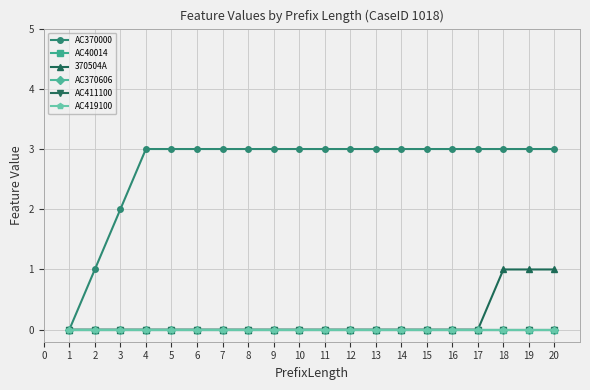

Does the chart have visible grid lines?

Yes